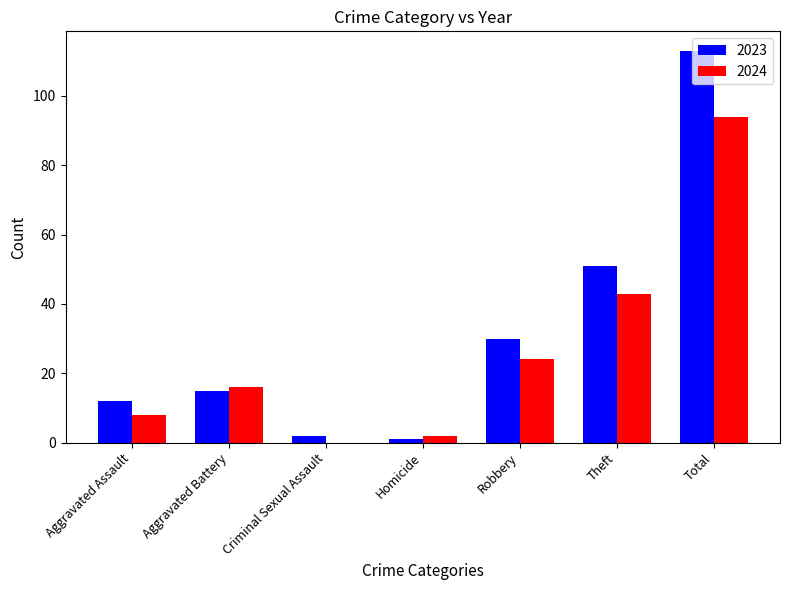

Reading right to left, what are all the values shown in this chart?

2023: Total=113	Theft=51	Robbery=30	Homicide=1	Criminal Sexual Assault=2	Aggravated Battery=15	Aggravated Assault=12
2024: Total=94	Theft=43	Robbery=24	Homicide=2	Criminal Sexual Assault=0	Aggravated Battery=16	Aggravated Assault=8